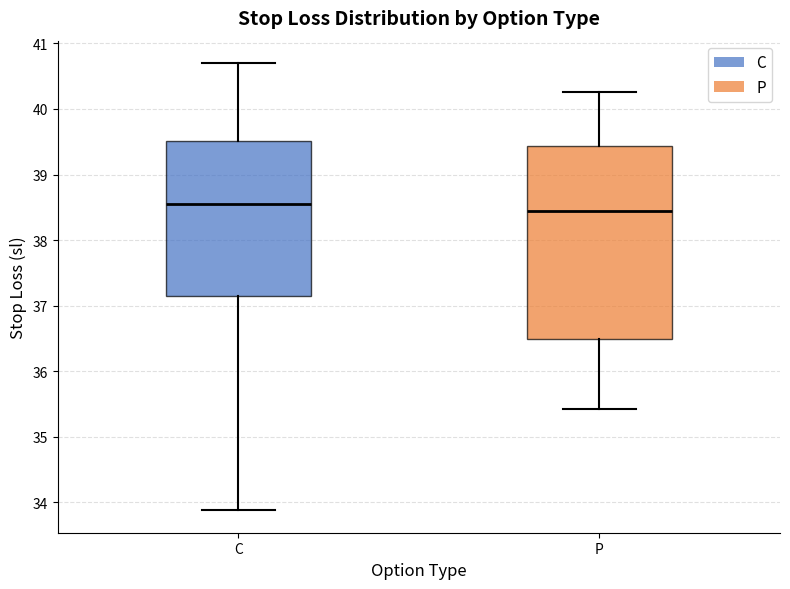

Comparing the boxes themselves (not the whiskers), which one is the tallest?

P